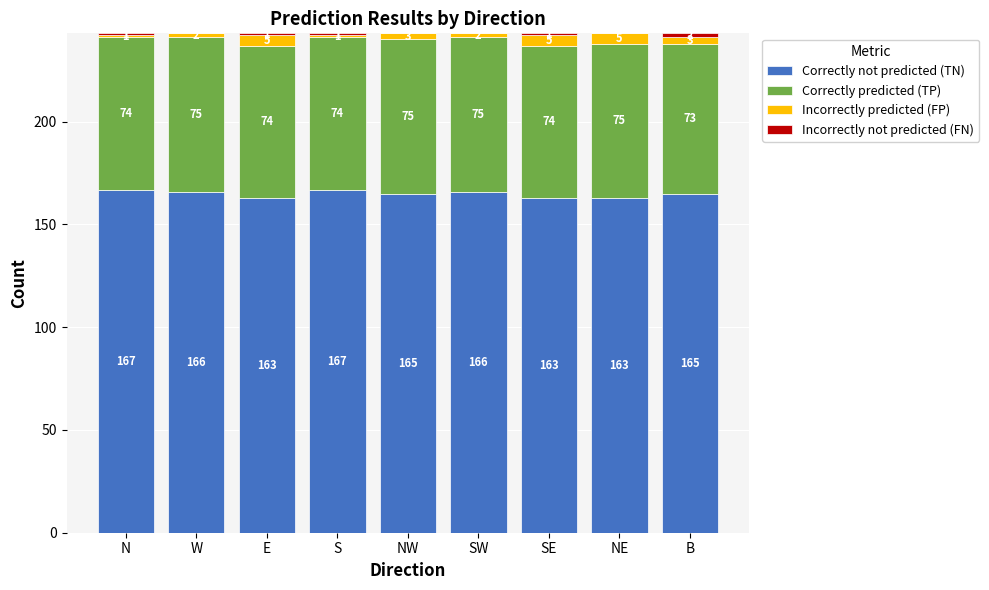

What is the maximum value for Correctly not predicted (TN)?

167